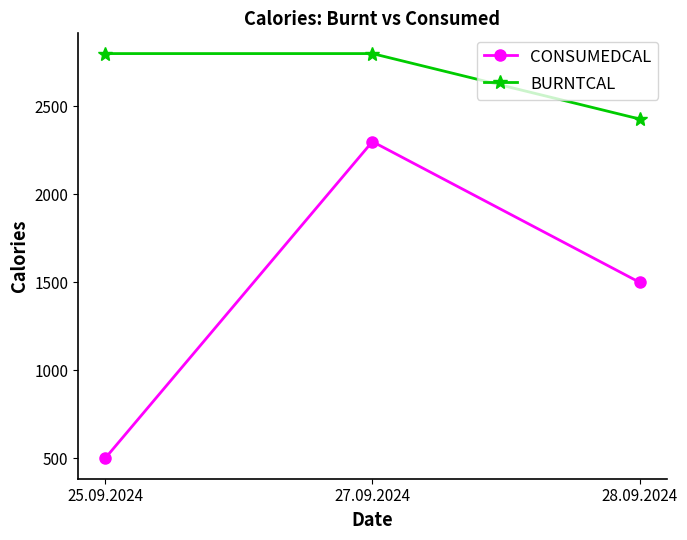

Which series has the largest total across all categories?

BURNTCAL